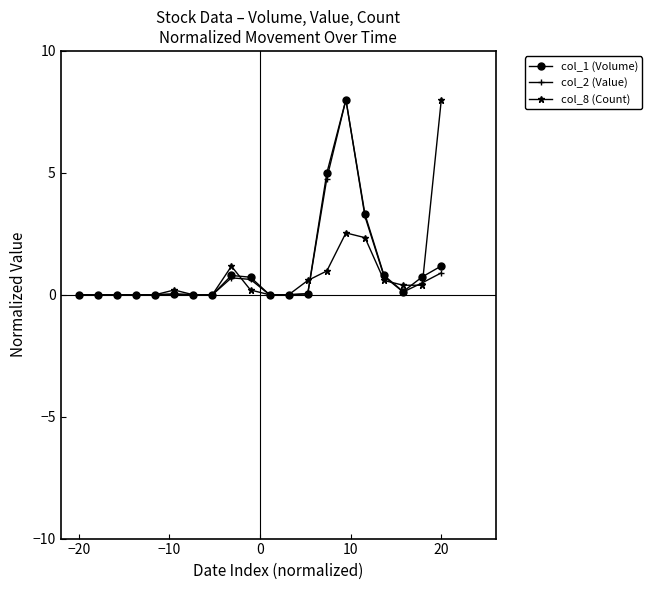

What is the highest value of the col_1 (Volume) series?

8.0